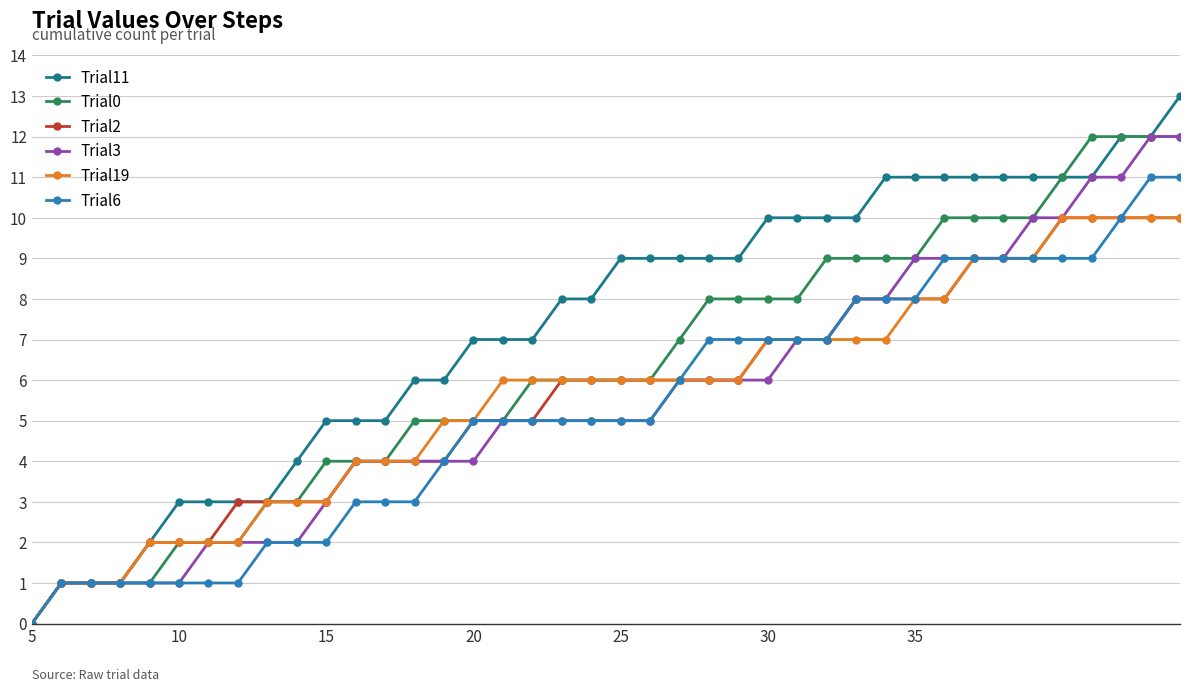

What is the average value of the Trial11 series?

7